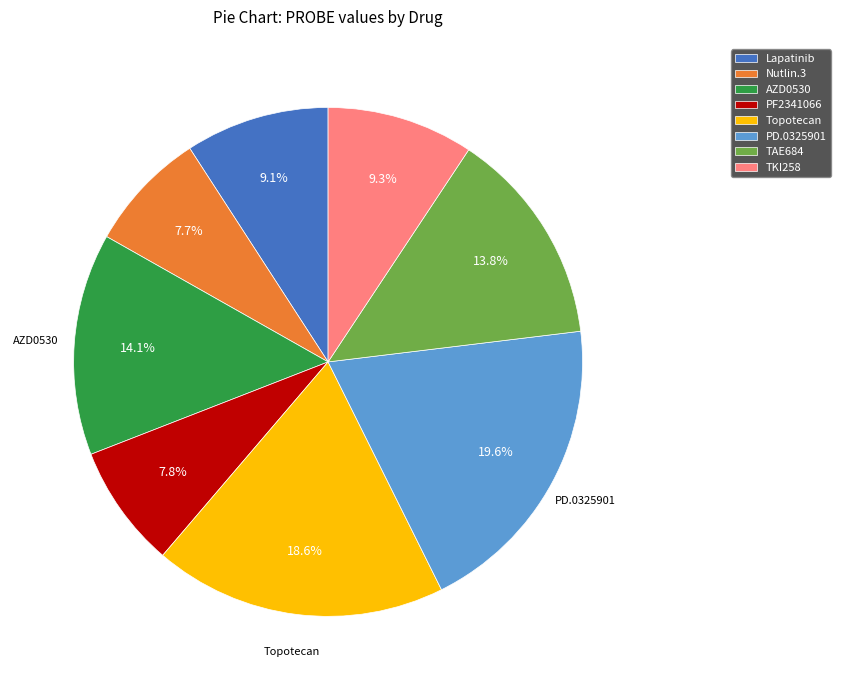

Is Lapatinib the majority of the pie?

No